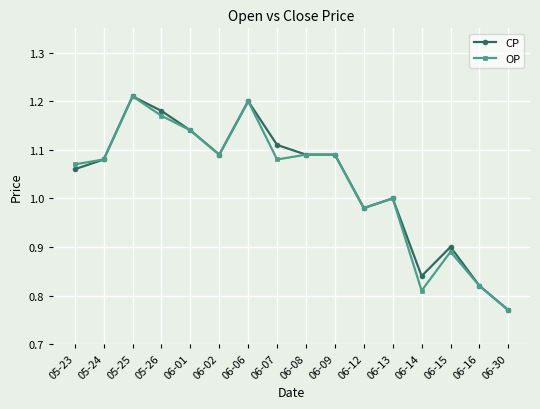

At 06-14, list the series in order from largest to smallest.

CP, OP